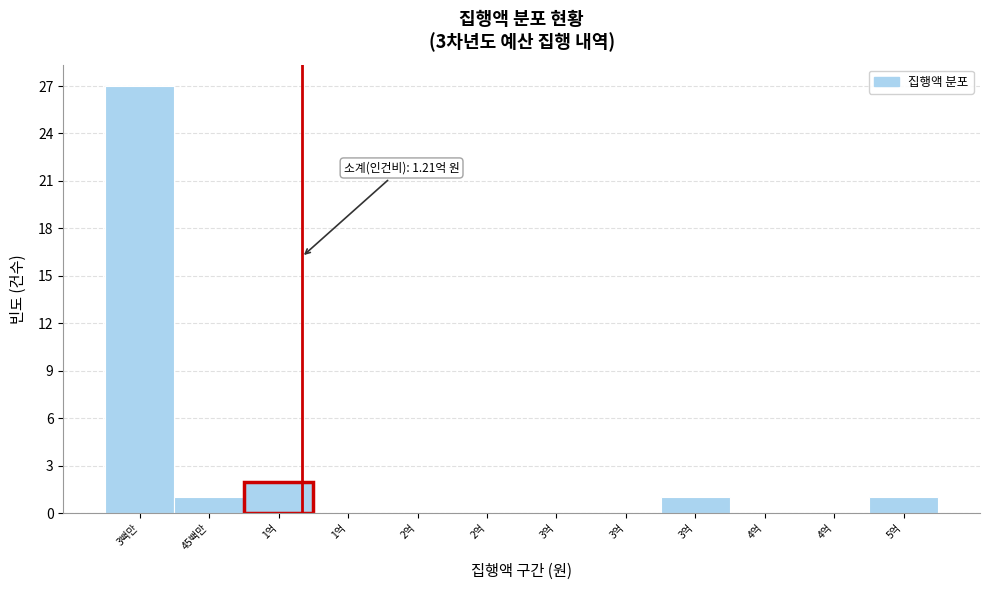

Count the number of data series in this chart.

1